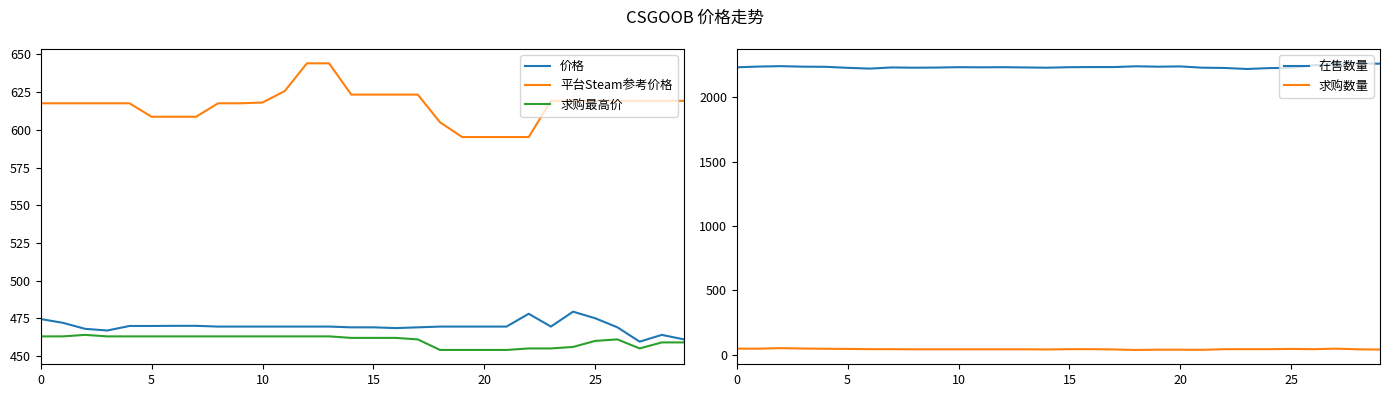

What is the difference between the 价格 values at 27 and 19?

10.0